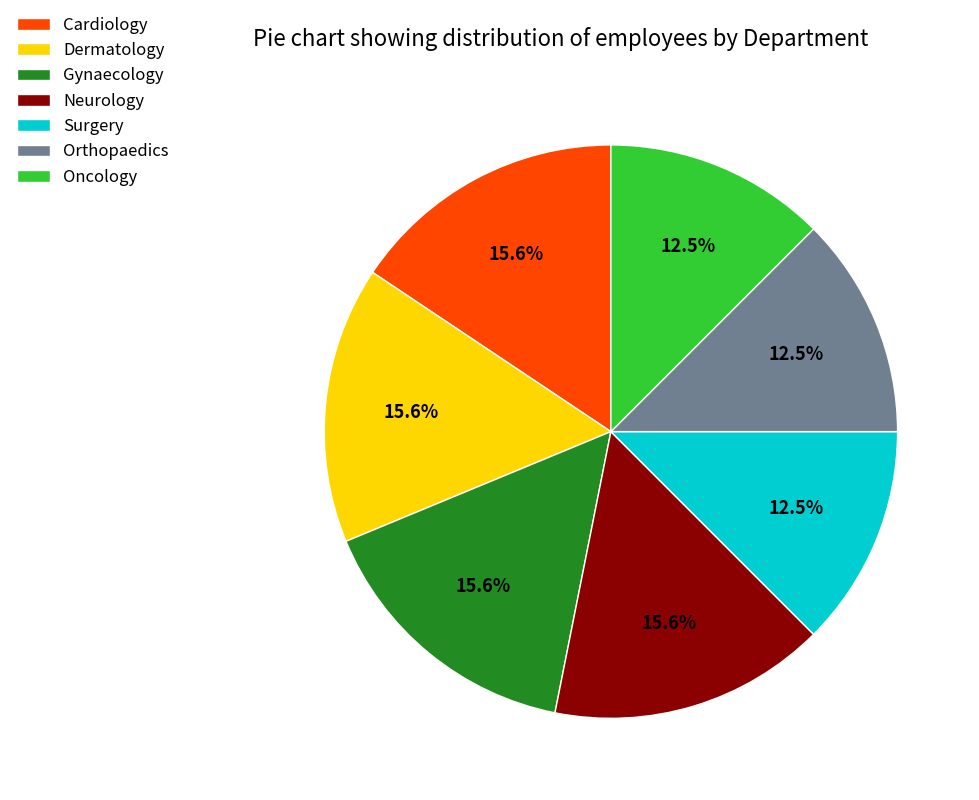

What portion of the pie excludes Oncology?

87.5%